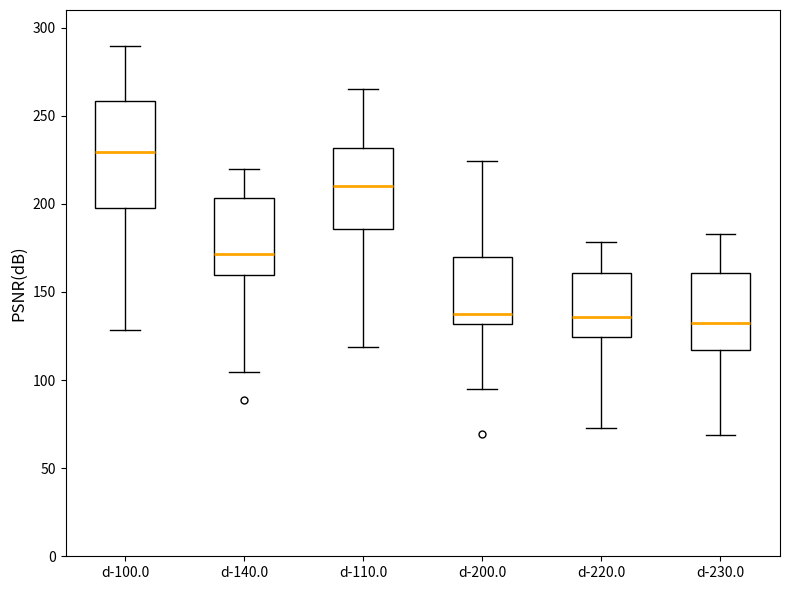

Which box's median line is the highest?

d-100.0